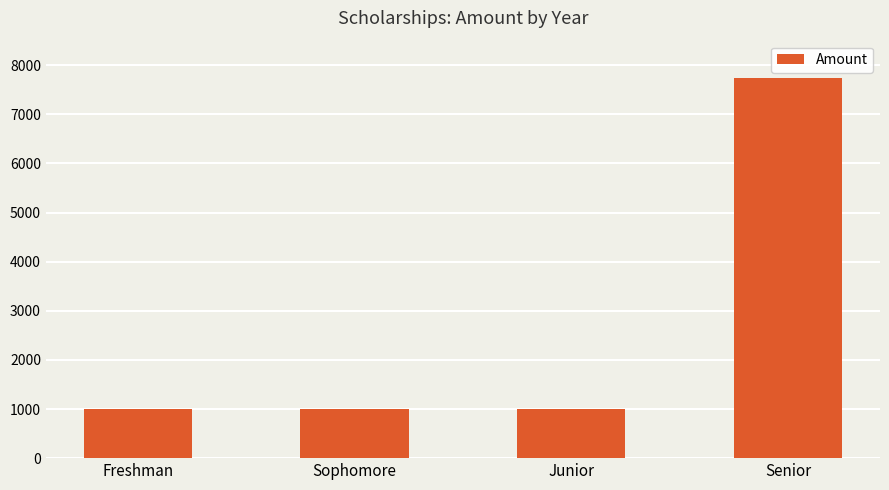

Which category has the highest value across all series?

Senior